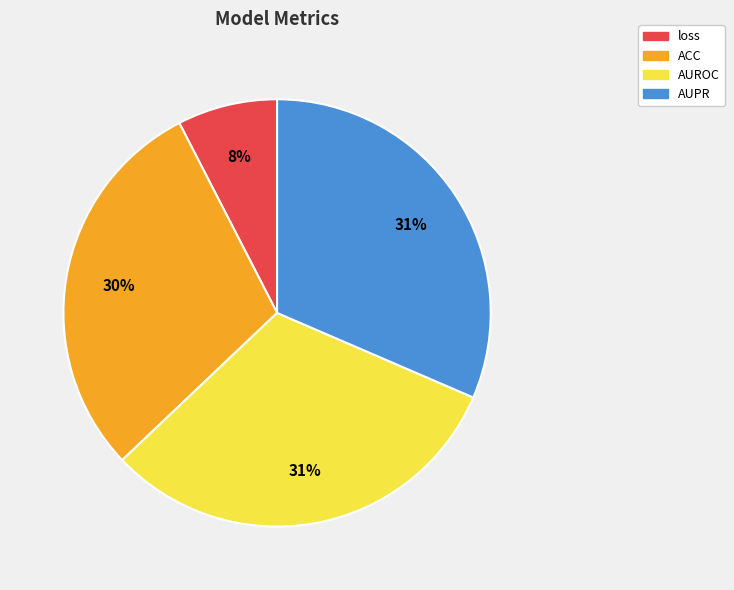

What percentage is the AUROC slice, to the nearest percent?

31%